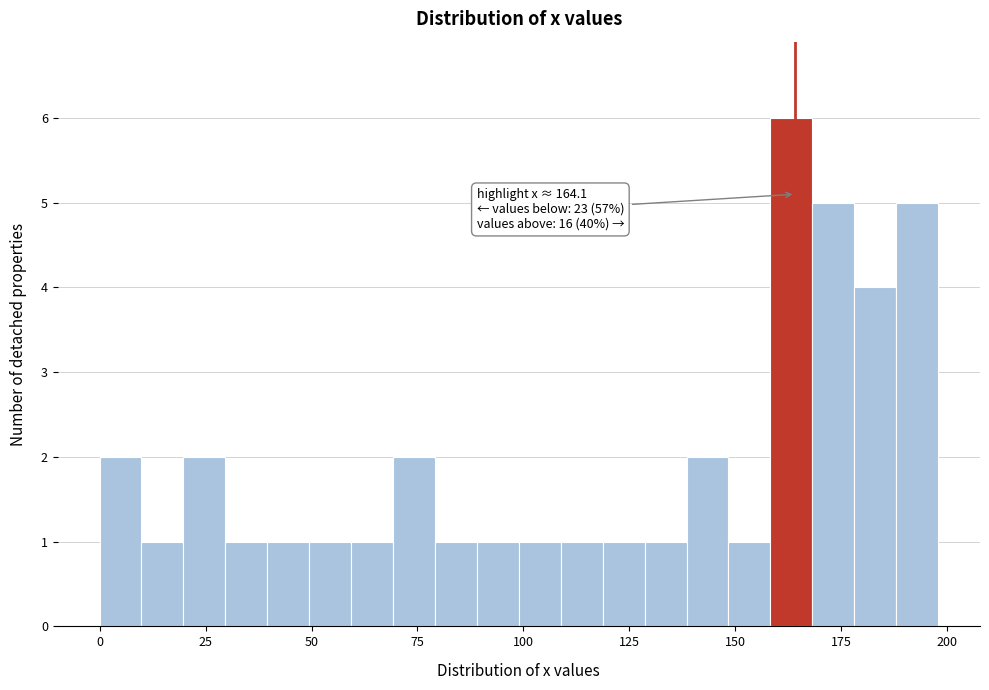

Around what value on the x-axis is the tallest bar? Give the approximate position of its centre, as read against the axis.

165